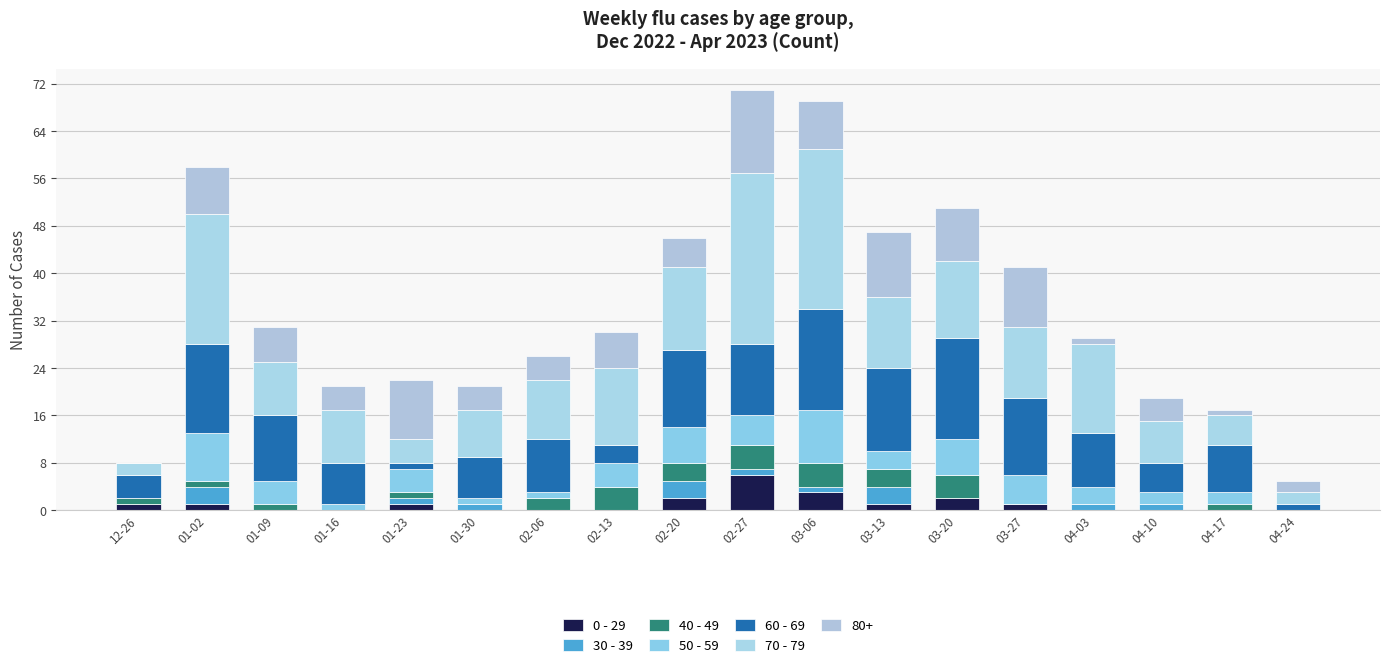

At 12-26, list the series in order from largest to smallest.

60 - 69, 70 - 79, 0 - 29, 40 - 49, 30 - 39, 50 - 59